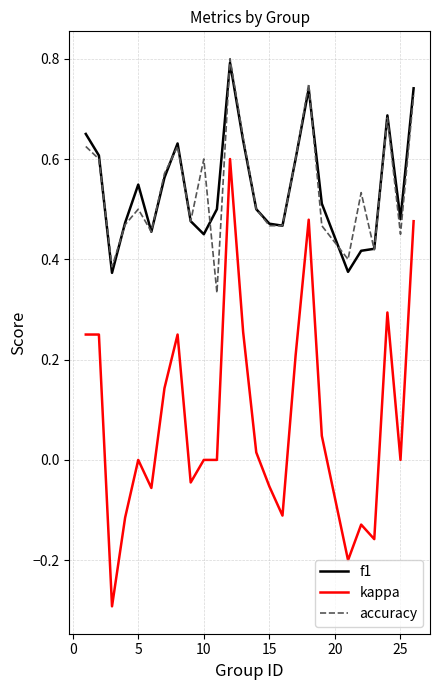

Which series has the widest spread of values?

kappa